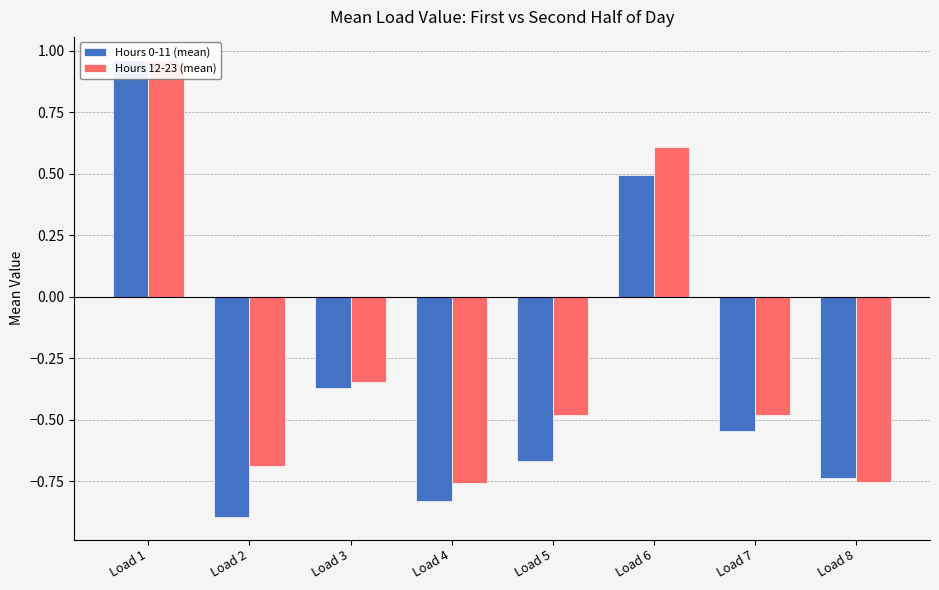

The Hours 0-11 (mean) series shows -1.3 at Load 4. True or false?

False